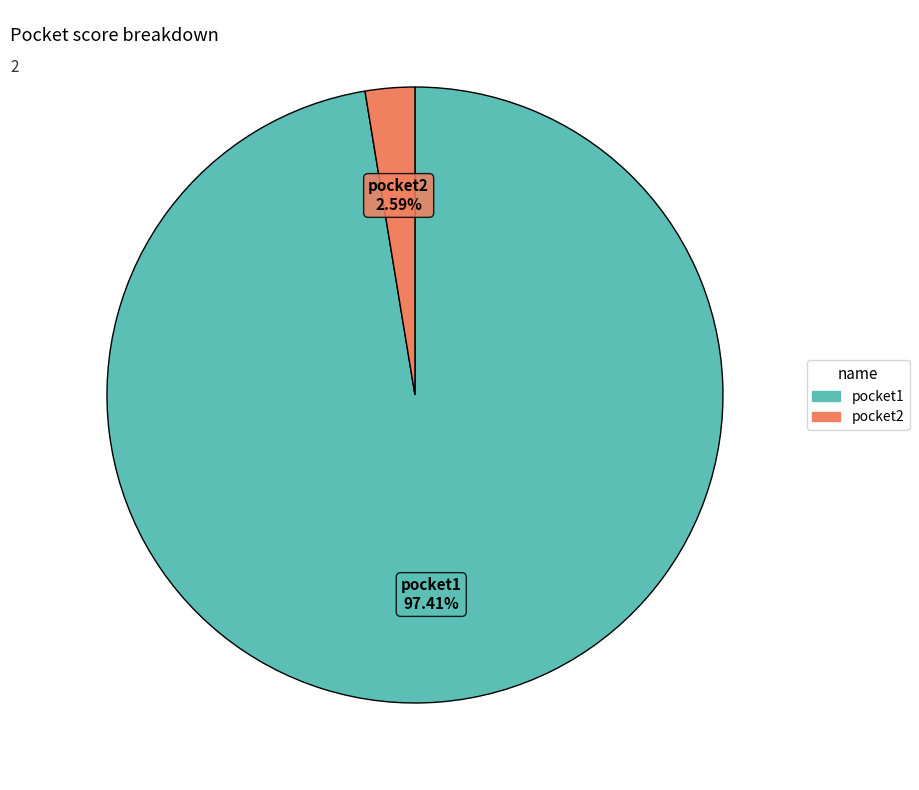

How many segments does this pie chart have?

2